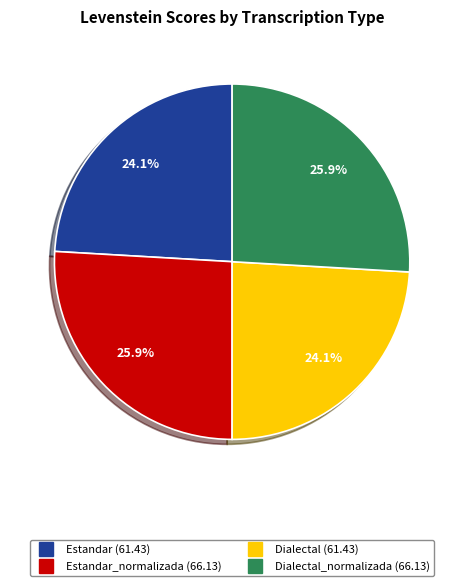

Does any single category account for the majority?

No